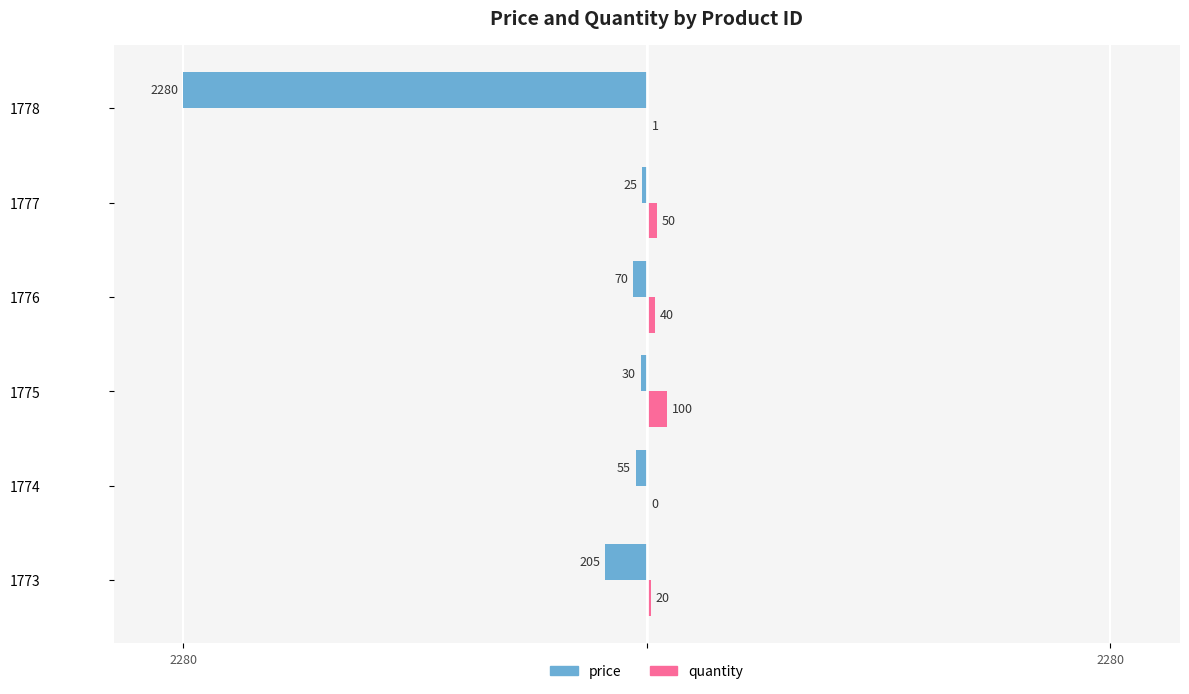

What are all the series names shown in the legend?

price, quantity